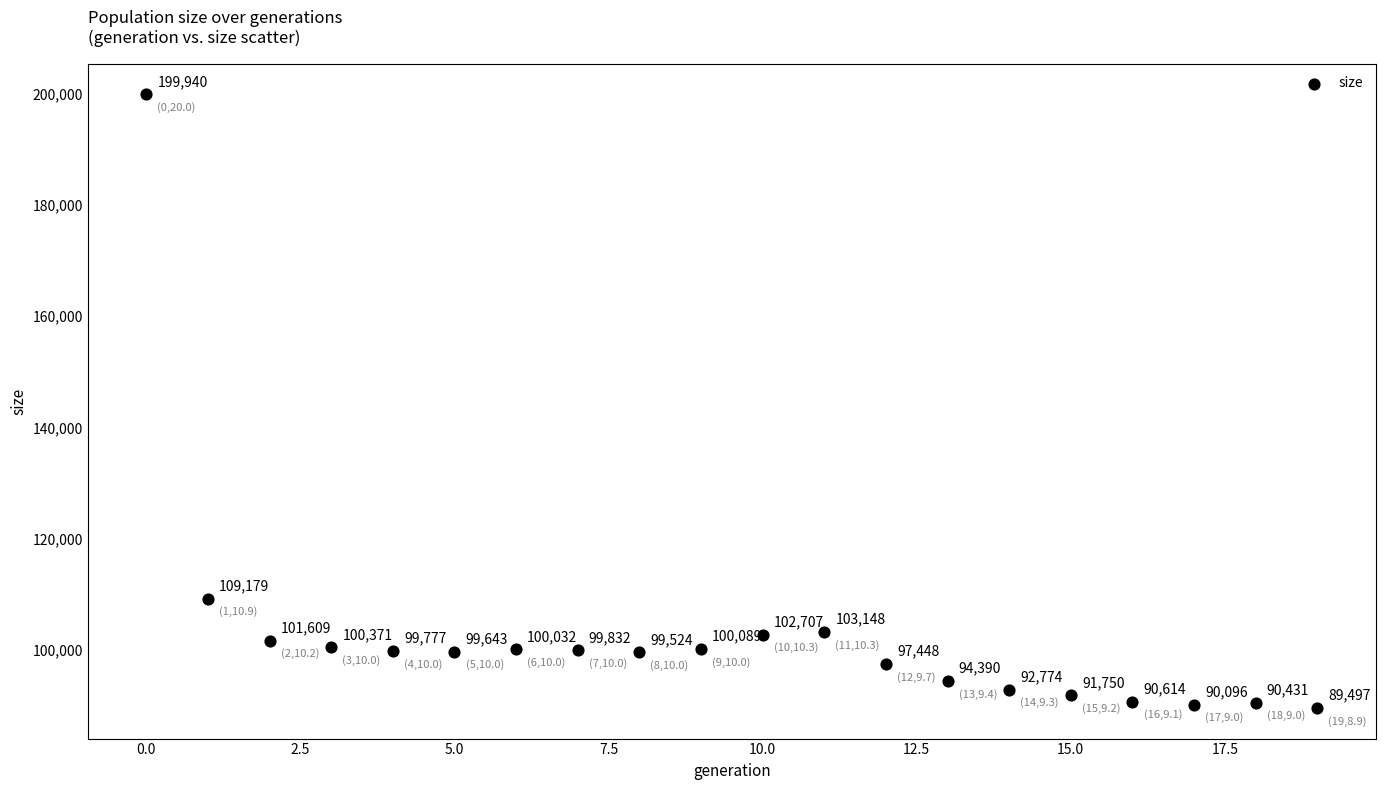

What Y value in the scatter plot is closest to 144718?

109179